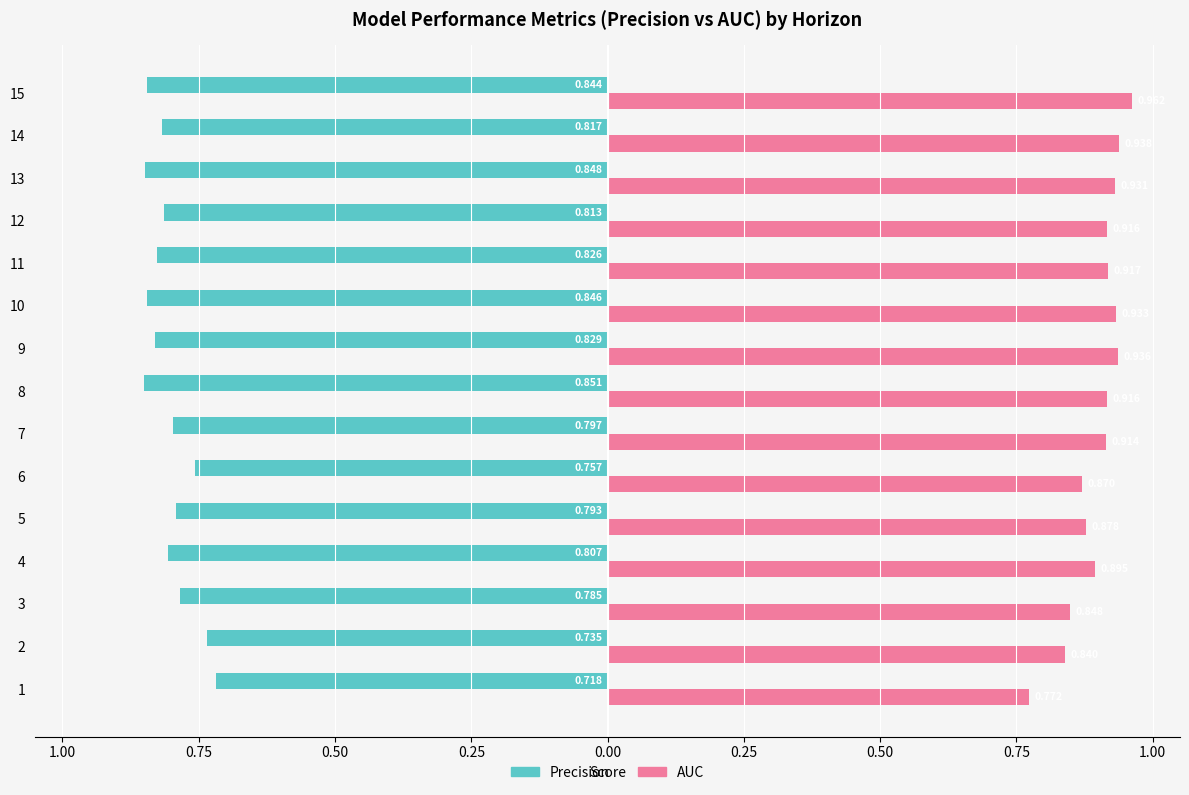

At how many categories does at least one series exceed 0?

15